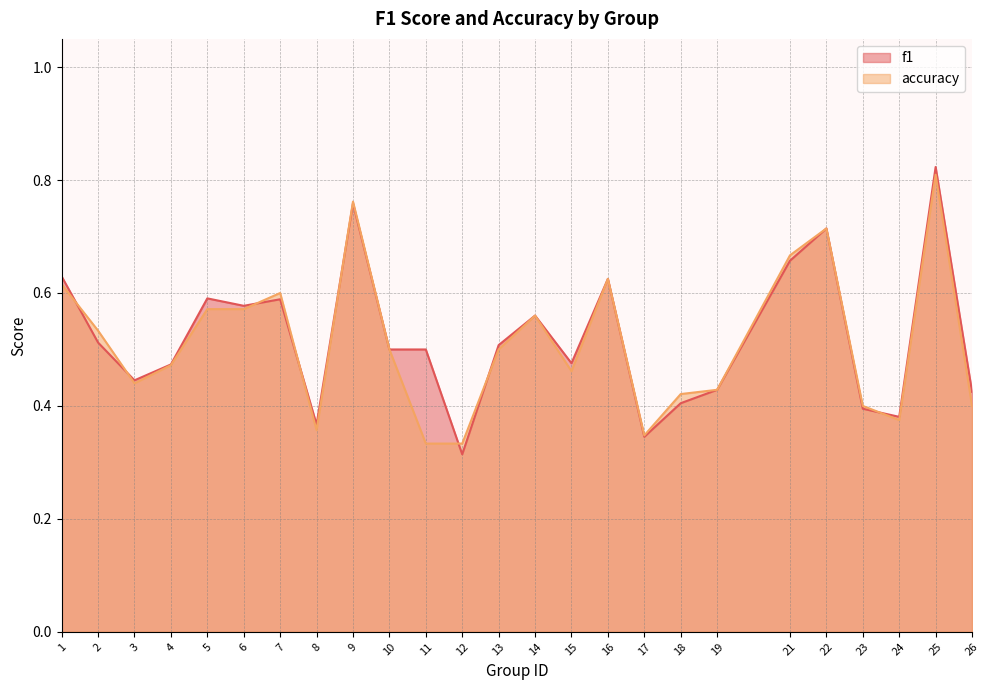

What is the difference between the maximum and minimum values in the accuracy series?

0.5